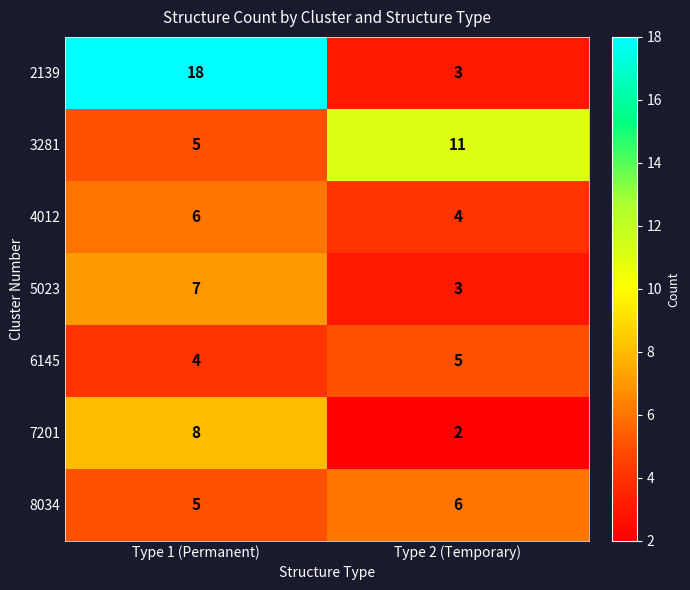

Where is 8034 nearest to the value 5?

Type 1 (Permanent)